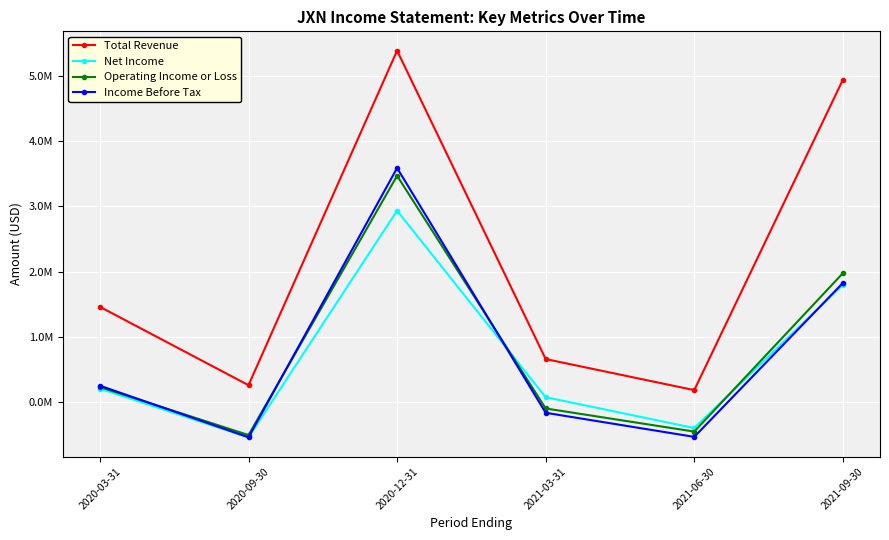

How many interior local peaks does the Net Income series have?

1